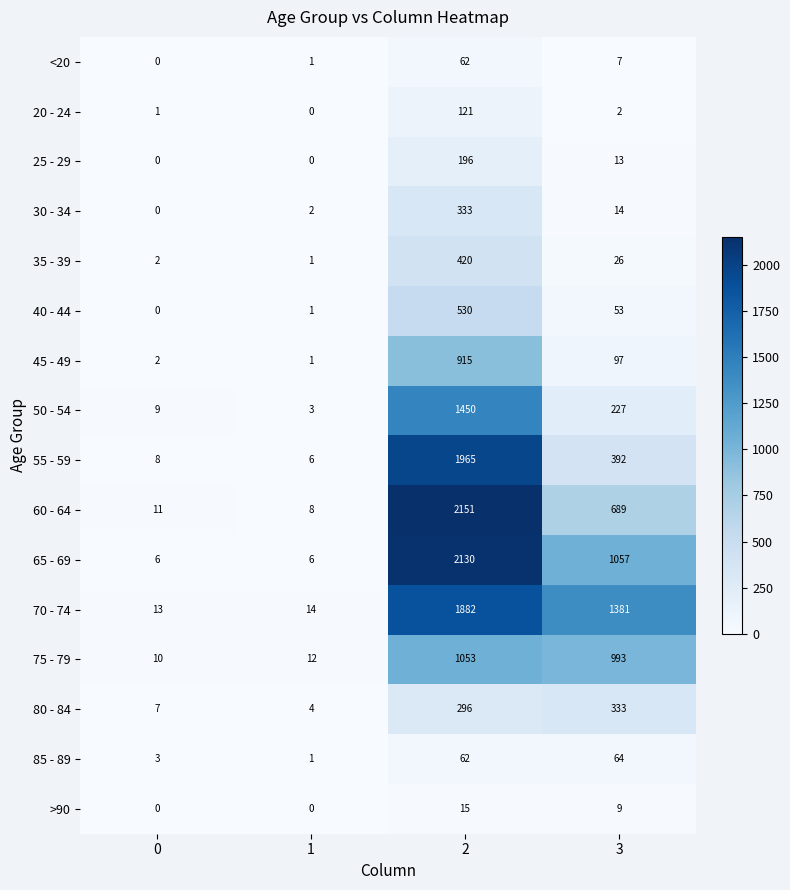

List the labels in order of 20 - 24 value, smallest first.

1, 0, 3, 2